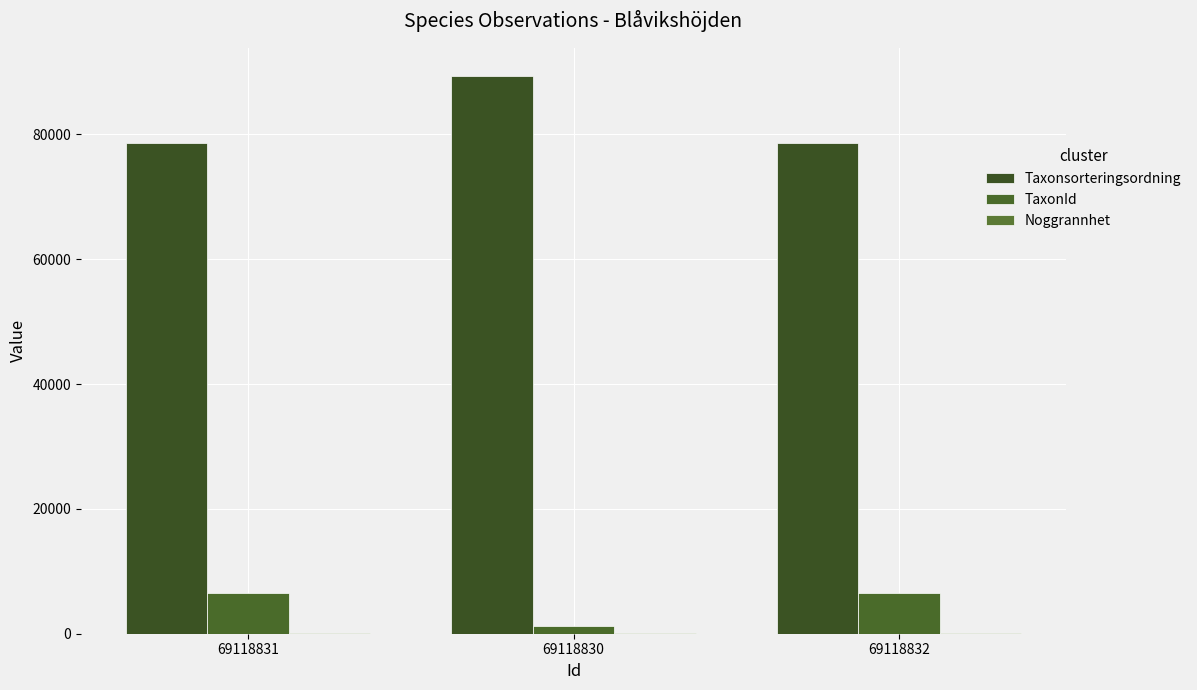

True or false: Taxonsorteringsordning has a value of 78569 at 69118832.

True